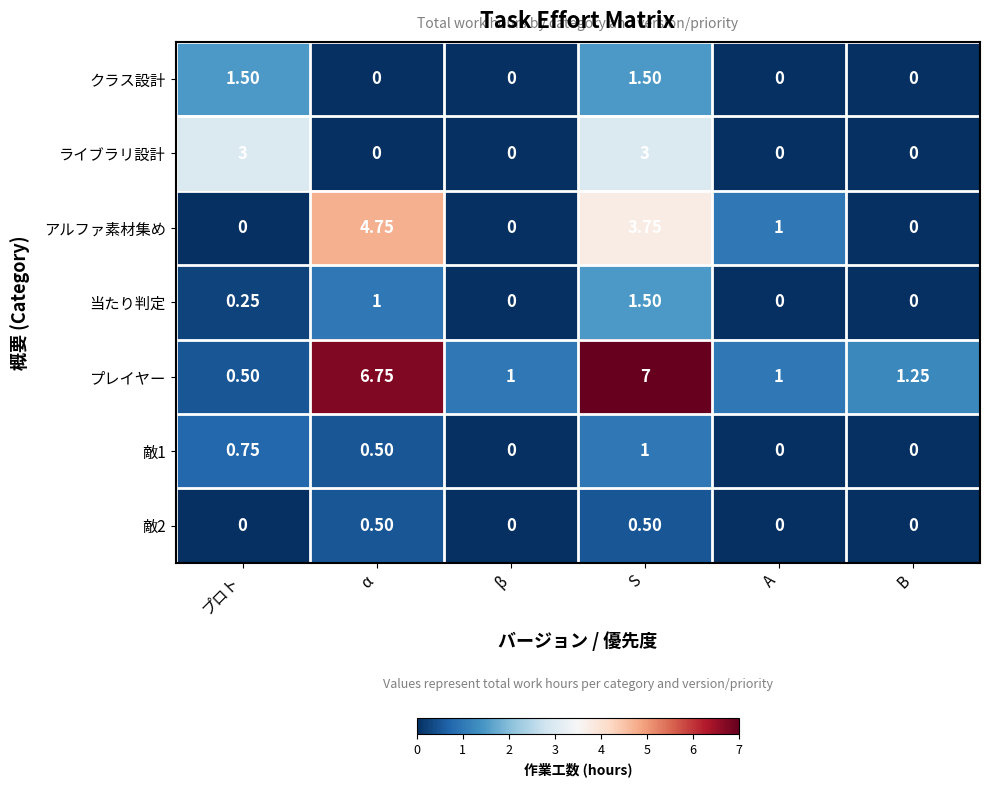

How many data points in 敵2 are above 0?

2